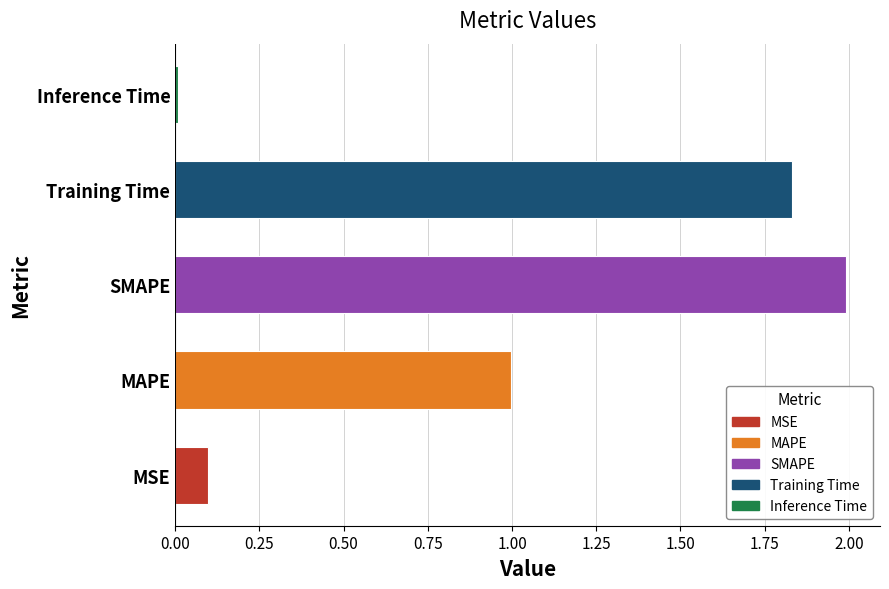

The chart shows a value of 2.0 at SMAPE. True or false?

True